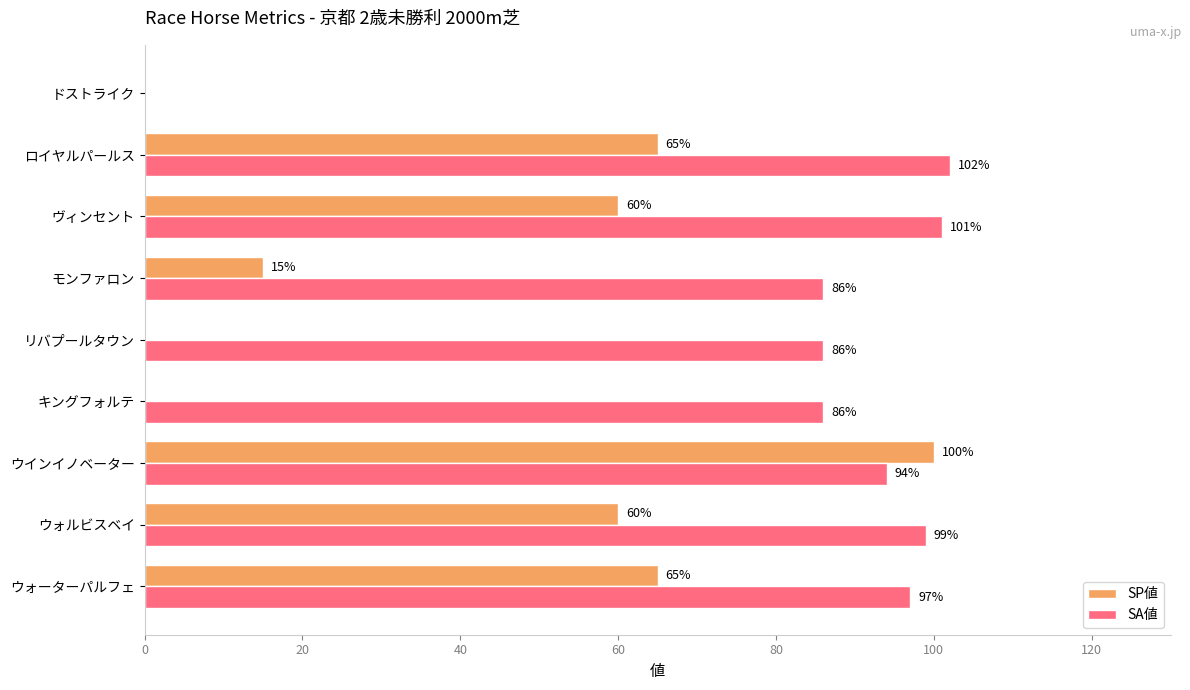

How many values in SA値 are above zero?

8